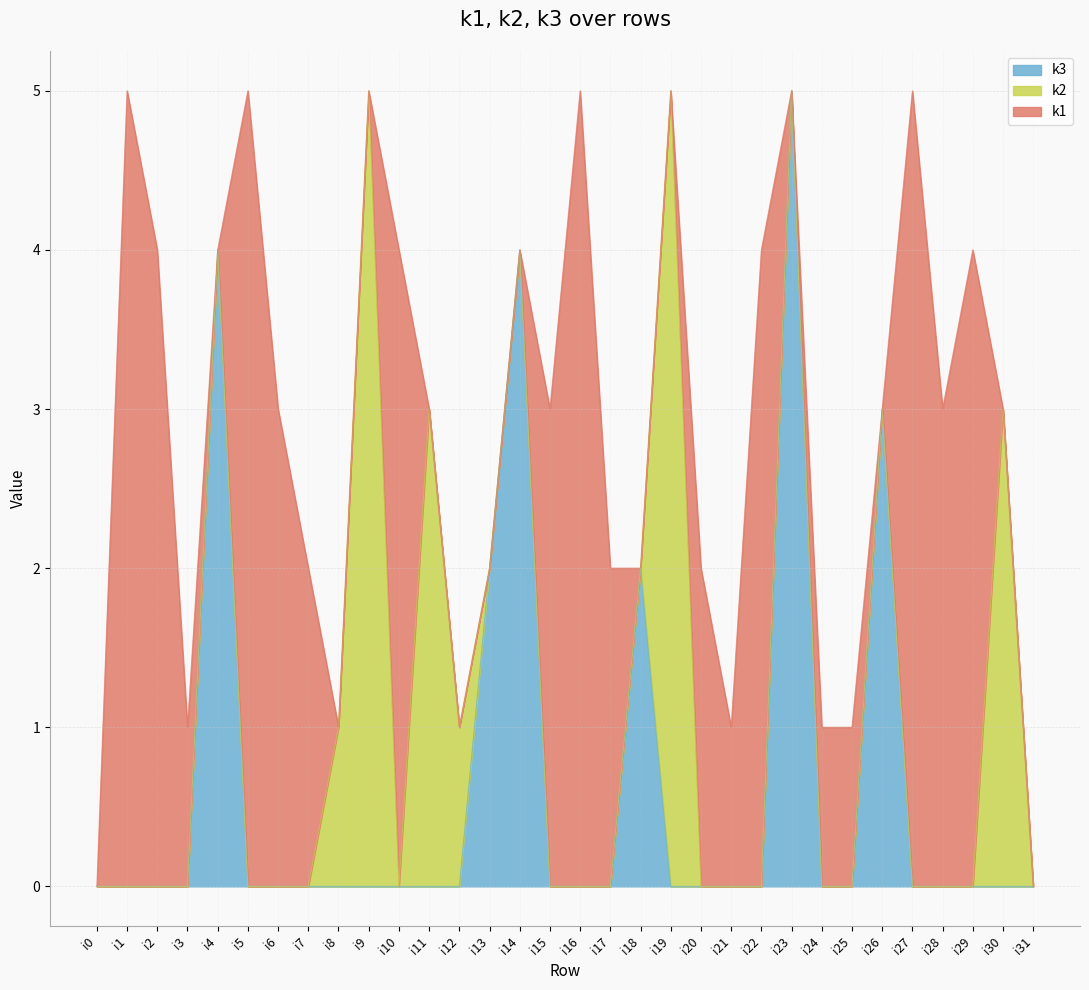

How many categories are shown in the chart?

32